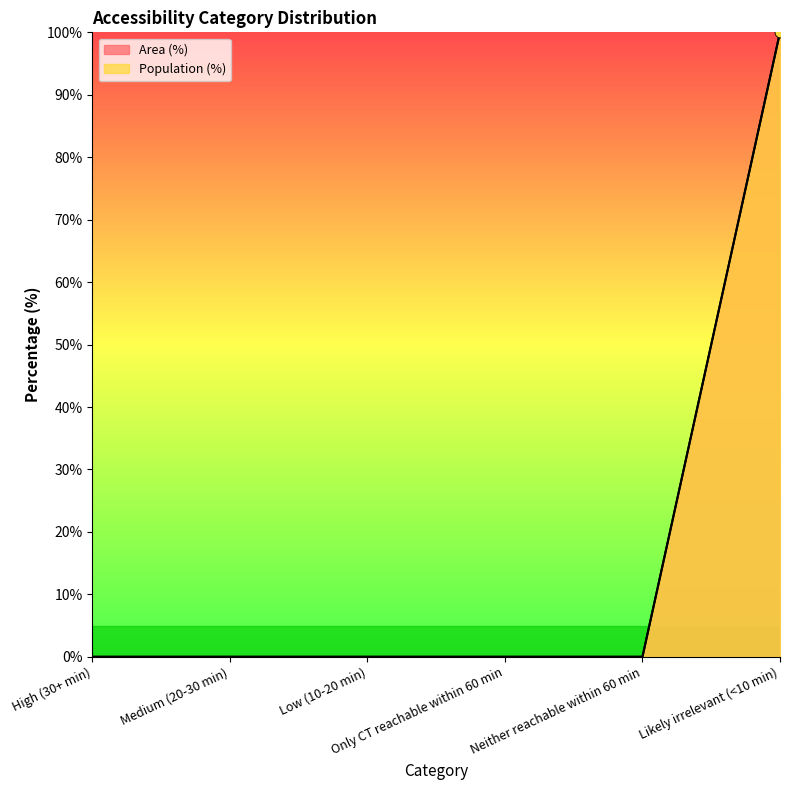

Which series has the largest total across all categories?

Area (%)